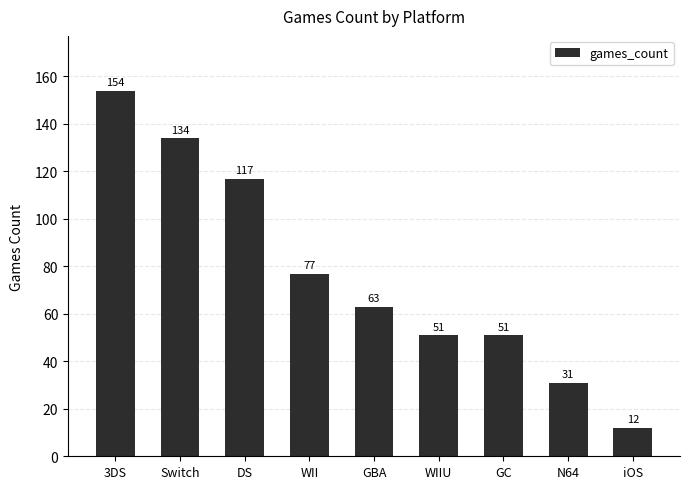

Between DS and GC, which is larger?

DS